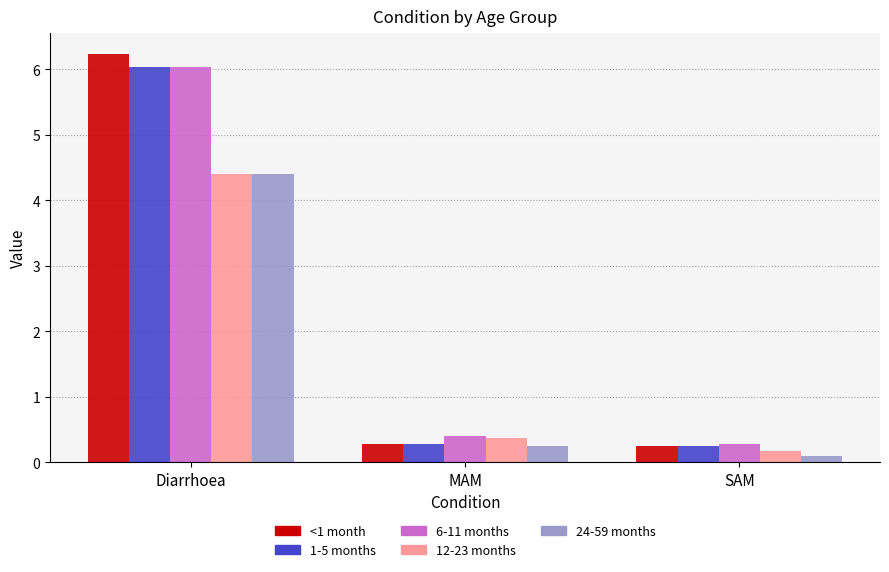

Reading left to right, list all the values displayed in this chart.

<1 month: Diarrhoea=6.2	MAM=0.3	SAM=0.2
1-5 months: Diarrhoea=6.0	MAM=0.3	SAM=0.2
6-11 months: Diarrhoea=6.0	MAM=0.4	SAM=0.3
12-23 months: Diarrhoea=4.4	MAM=0.4	SAM=0.2
24-59 months: Diarrhoea=4.4	MAM=0.2	SAM=0.1